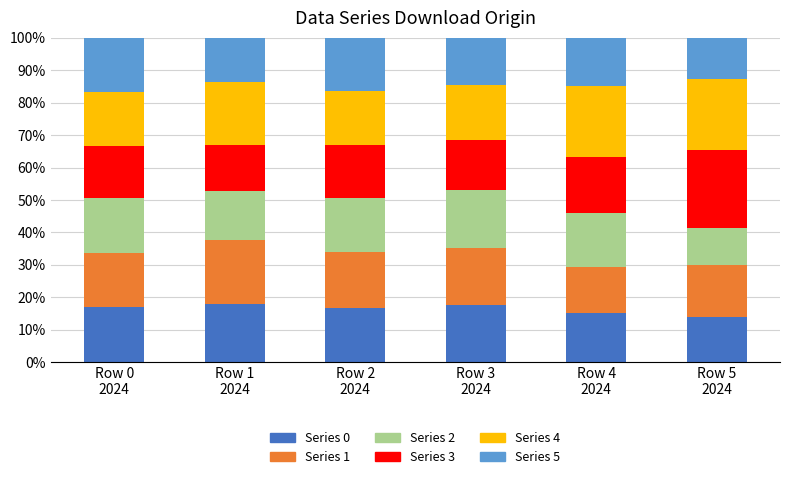

How many bars are there in total?

6